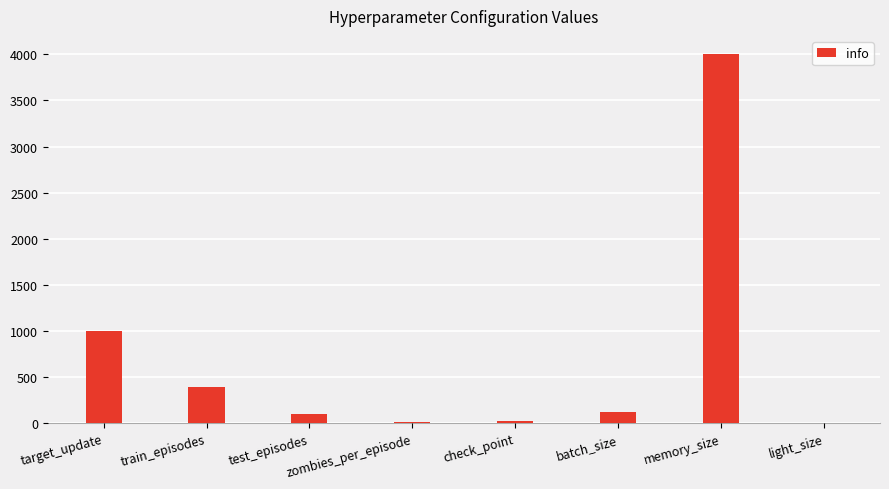

What is the sum of all values?

5676